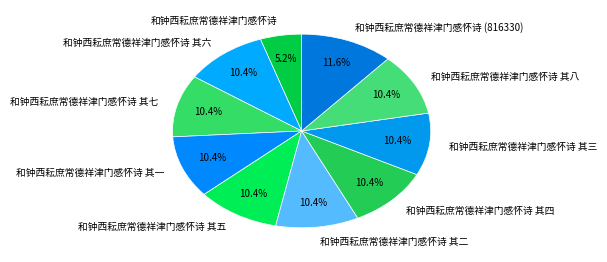

Combined, what portion of the pie is 和钟西耘庶常德祥津门感怀诗 其六 and 和钟西耘庶常德祥津门感怀诗 其四?

20.8%